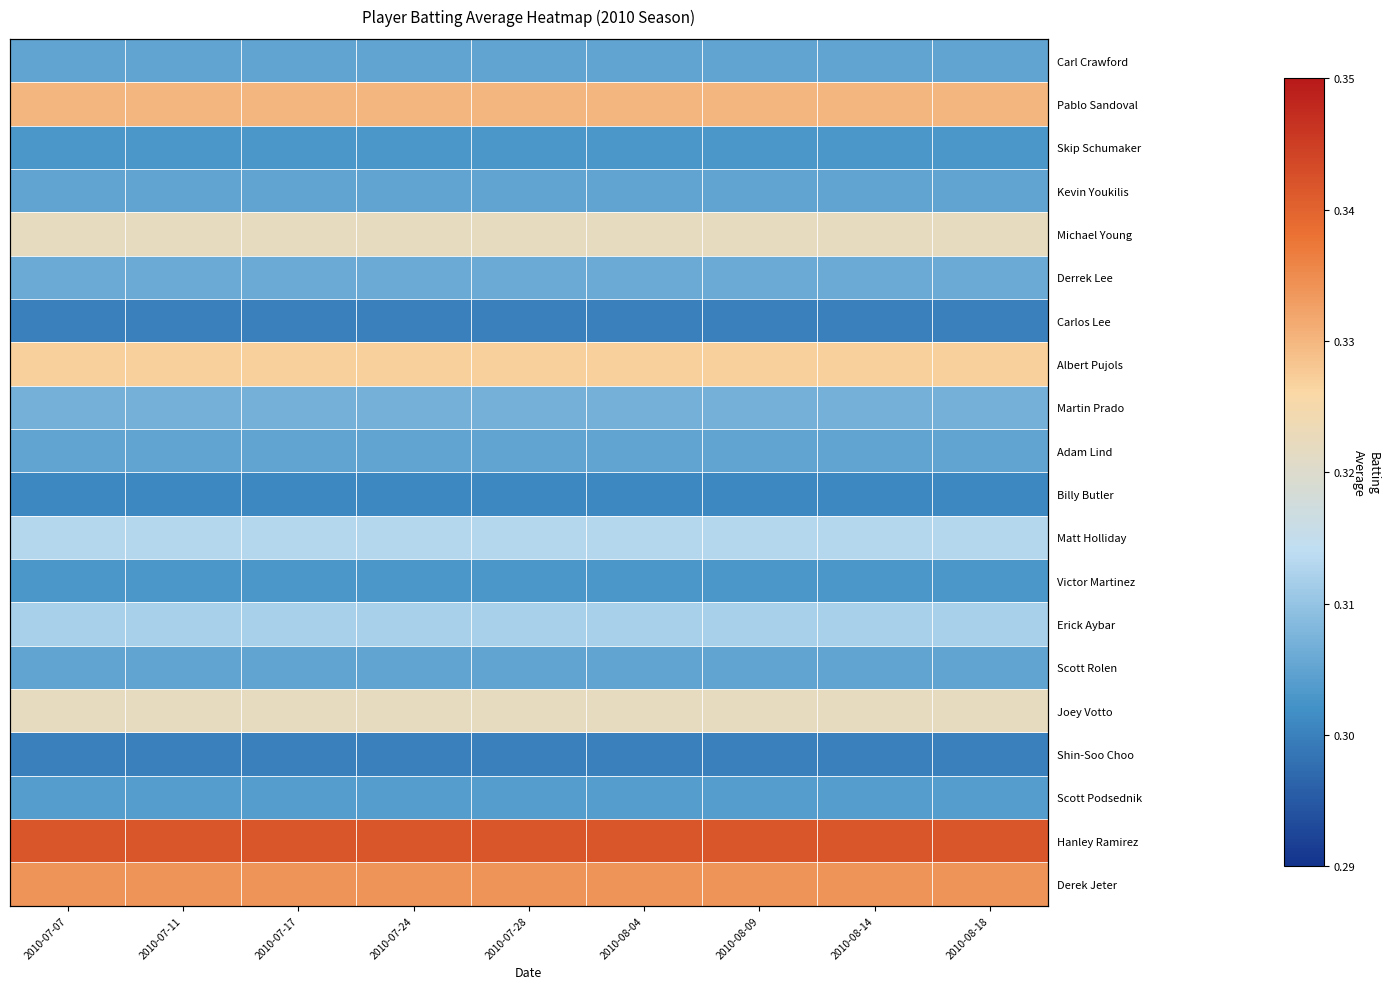

Which series has the largest total across all categories?

Hanley Ramirez